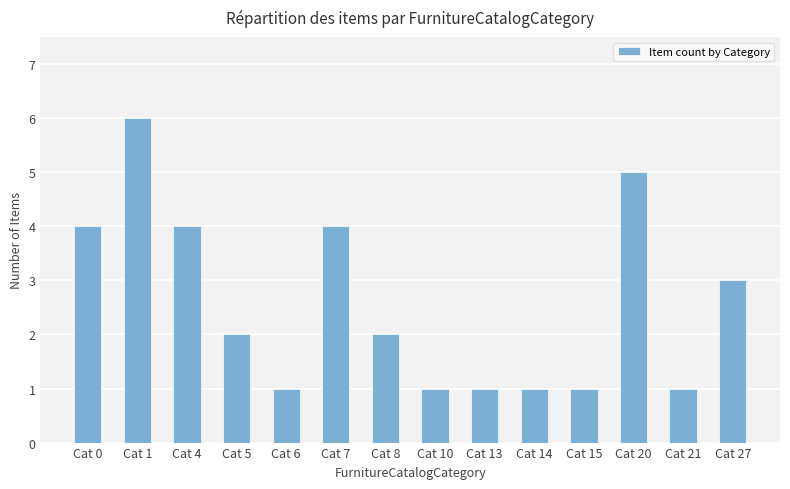

Reading right to left, list all the values displayed in this chart.

Cat 27=3	Cat 21=1	Cat 20=5	Cat 15=1	Cat 14=1	Cat 13=1	Cat 10=1	Cat 8=2	Cat 7=4	Cat 6=1	Cat 5=2	Cat 4=4	Cat 1=6	Cat 0=4